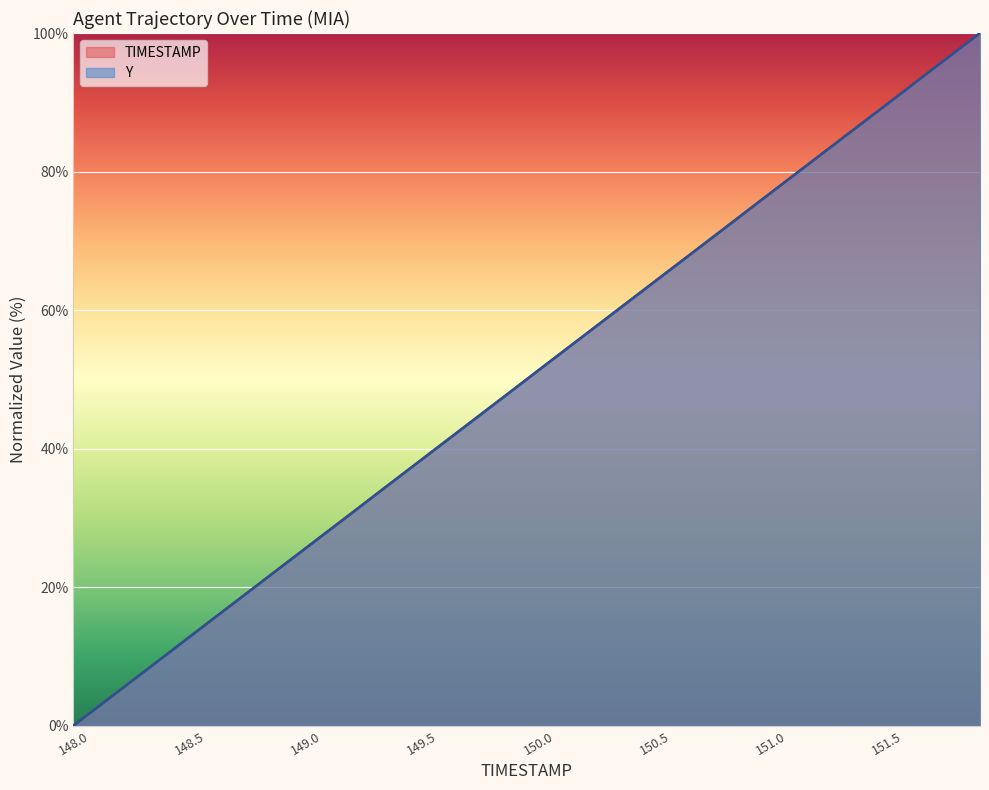

True or false: Y has a value of 71.8 at 150.8.

True